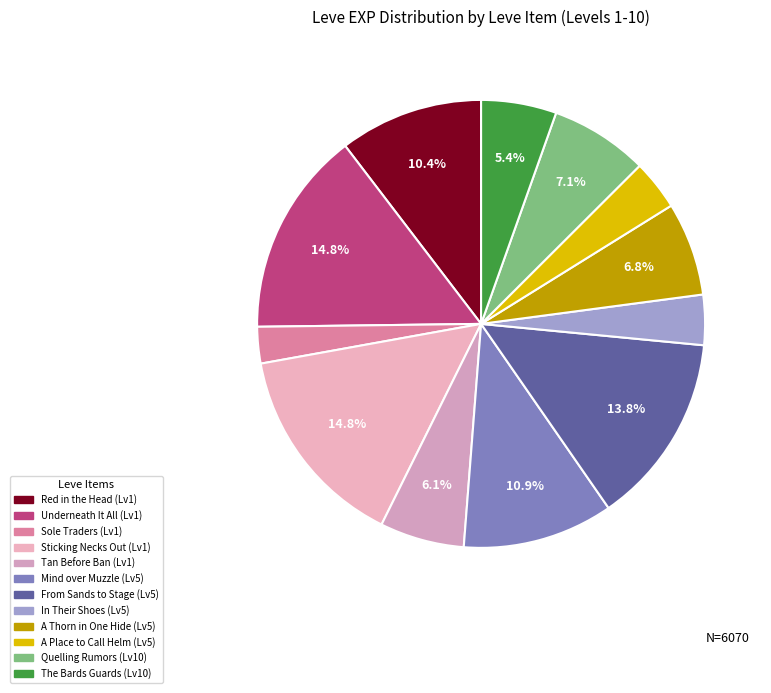

Is there any slice that represents more than half of the pie?

No